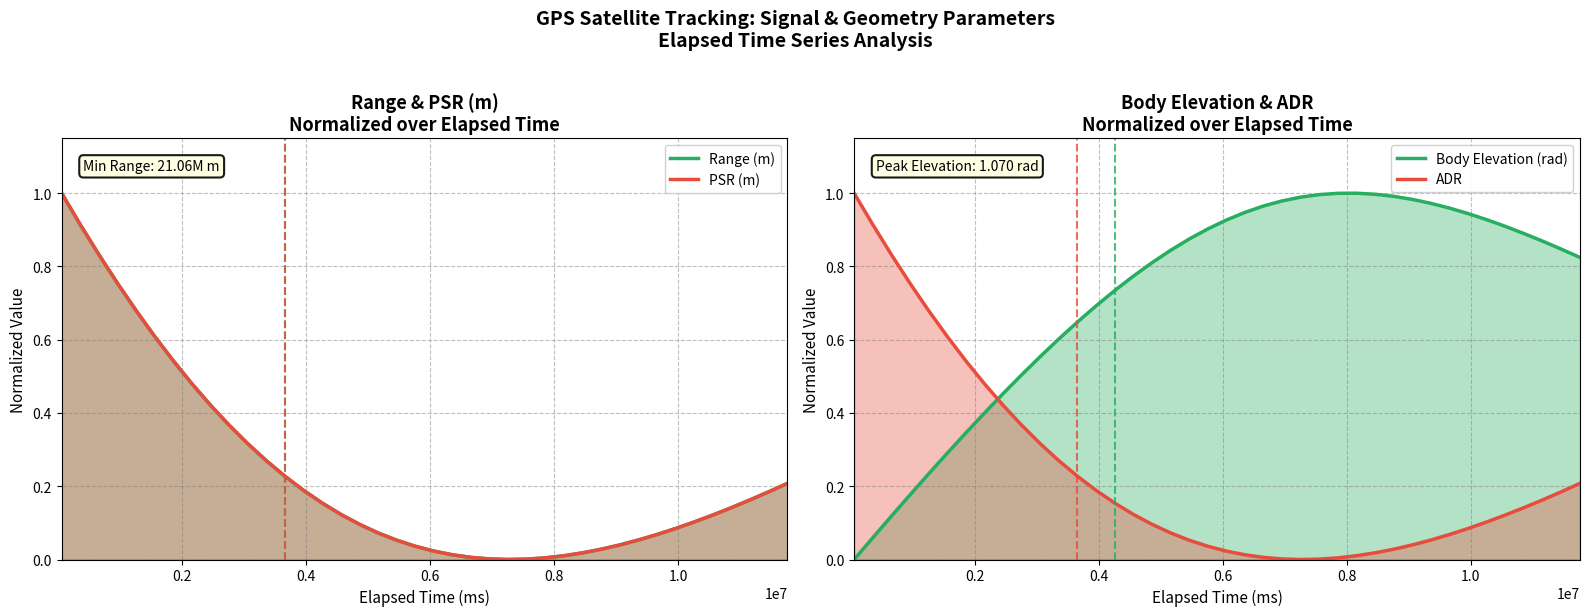

How many lines are shown in the chart?

4